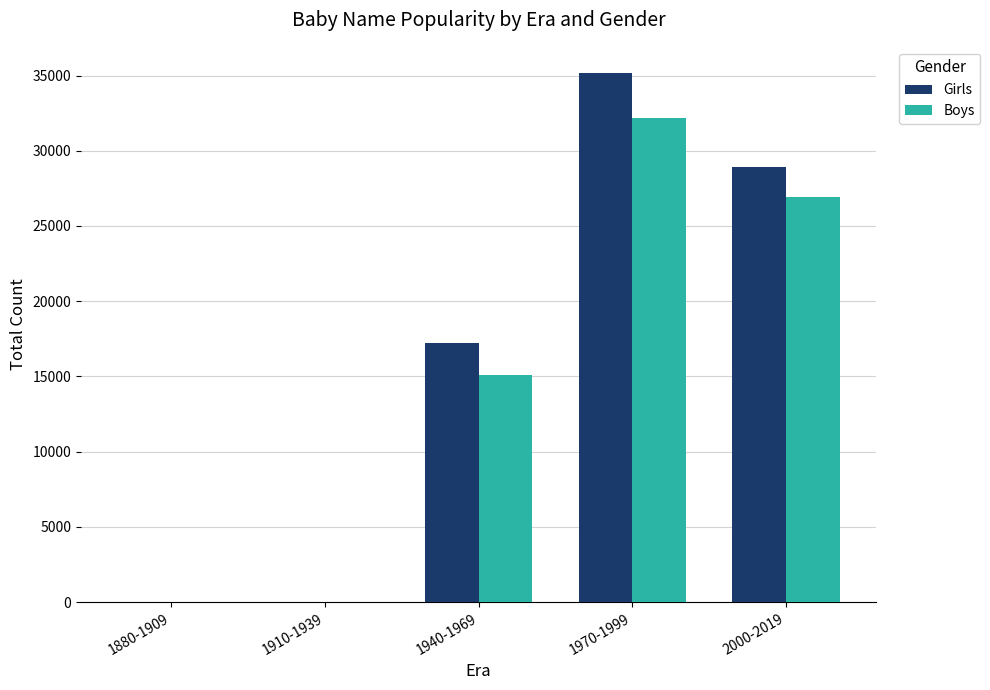

Count the number of data series in this chart.

2